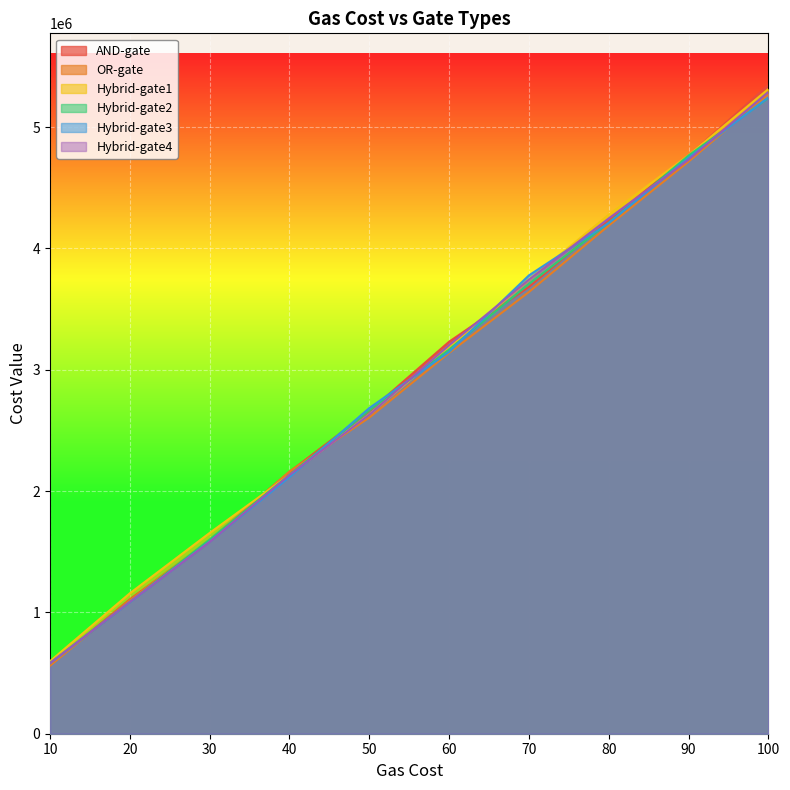

True or false: Hybrid-gate4 has a value of 2132524 at 40.

True